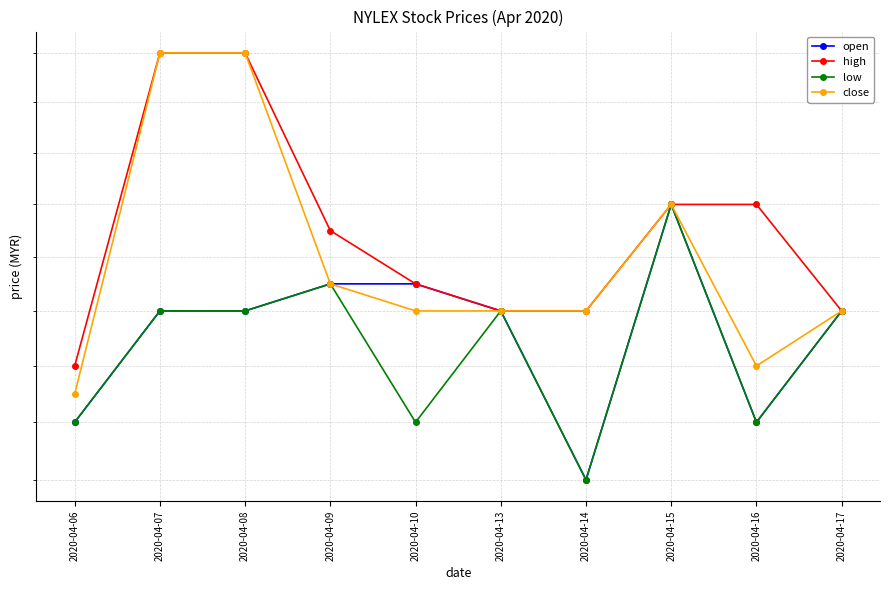

What are all the series names shown in the legend?

open, high, low, close